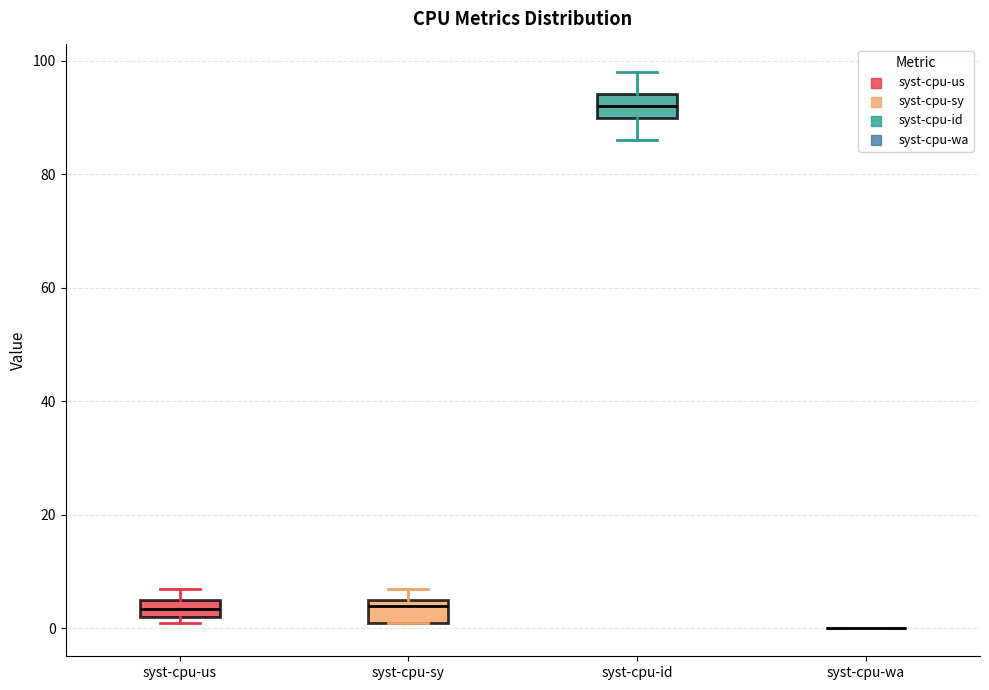

Reading left to right, read every box against the y-axis: the position of its median line, the range the box covers, and the ends of its whiskers. The values are not printed on the chart, so give them approximately, as read against the axis.

syst-cpu-us: median 4, box 2 to 6, whiskers 2 (just below the box's lower edge) to 8
syst-cpu-sy: median 4, box 2 to 6, whiskers 2 to 8
syst-cpu-id: median 92, box 90 to 94, whiskers 86 to 98
syst-cpu-wa: box collapsed to a line at 0, whiskers 0 to 0